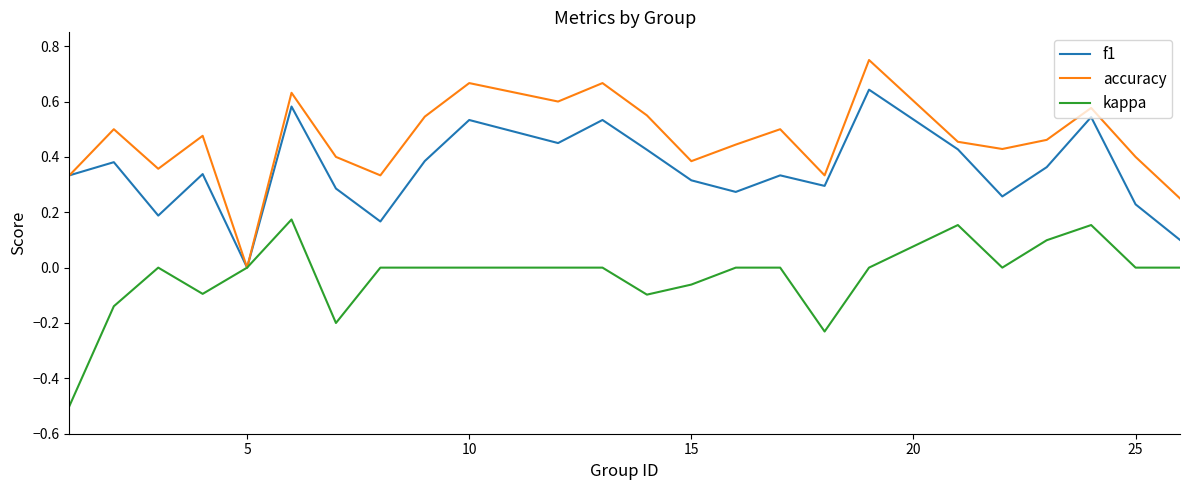

Is this an area chart (filled region under the line)?

No